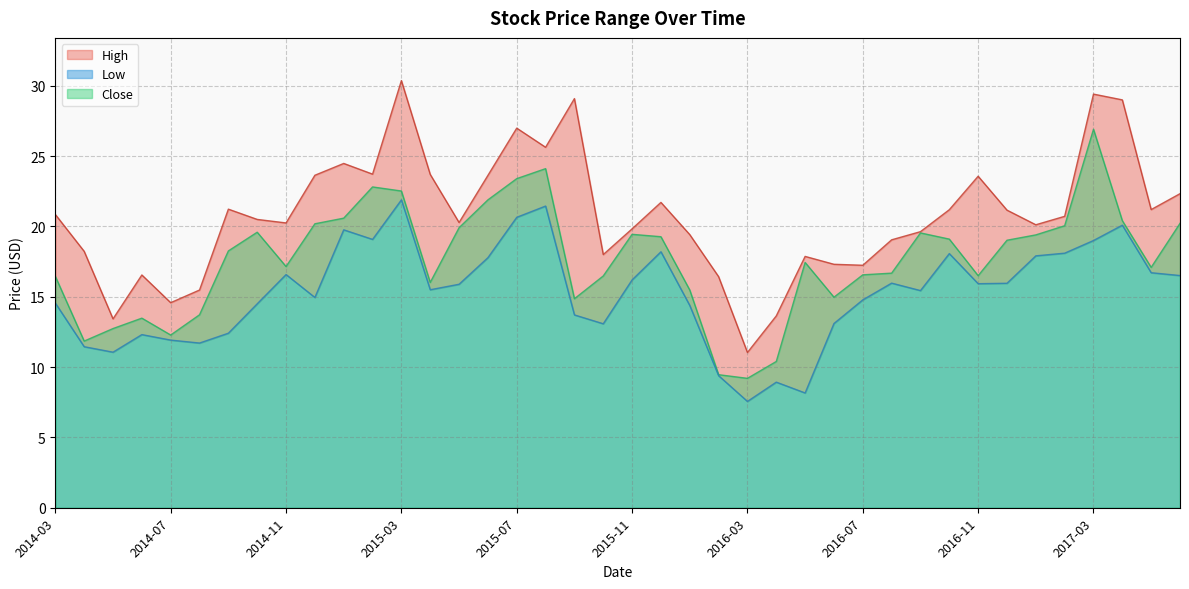

The value of Close at 2015-11 is 7.1. True or false?

False